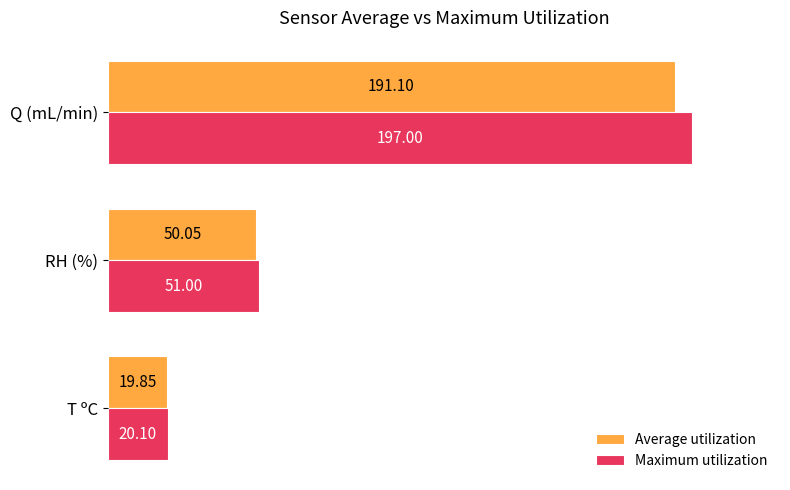

What is the average value of the Average utilization series?

87.0